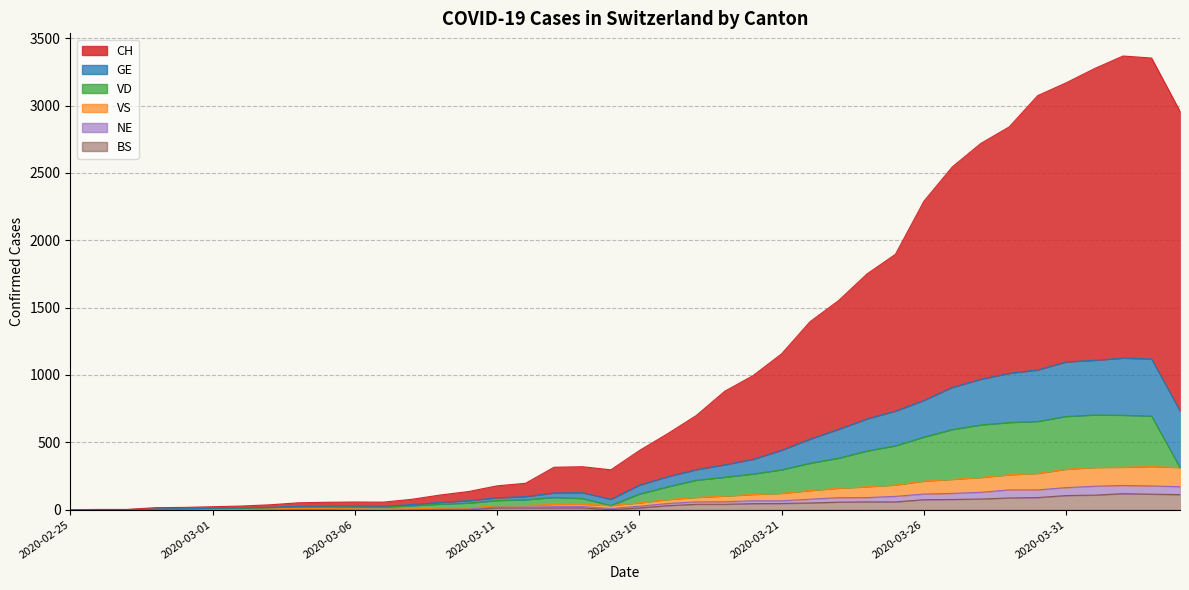

True or false: GE and VS cross at least once.

False